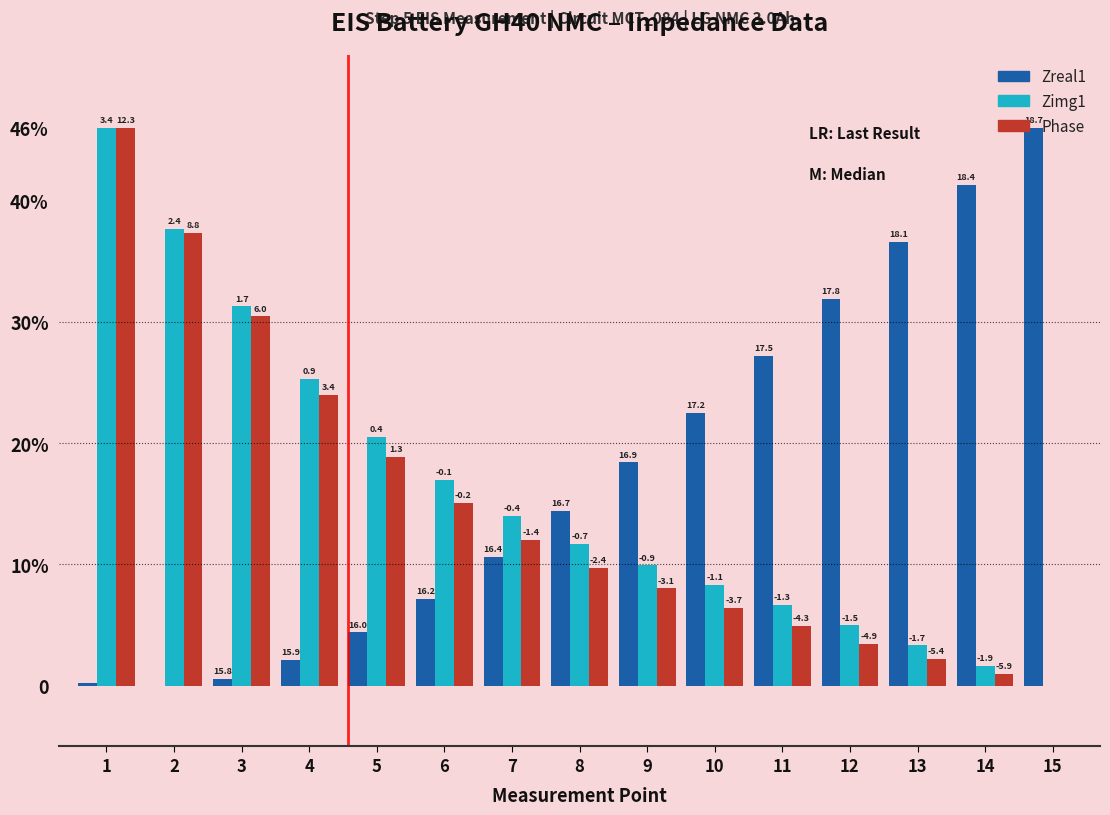

What are all the series names shown in the legend?

Zreal1, Zimg1, Phase